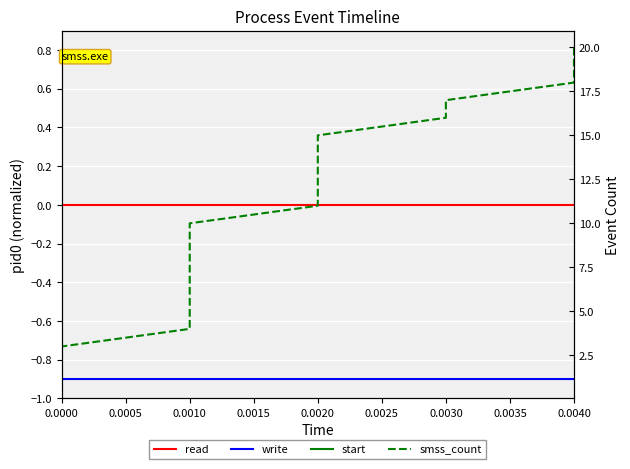

Which has a higher value, 0.0020 or 0.0030?

0.0020